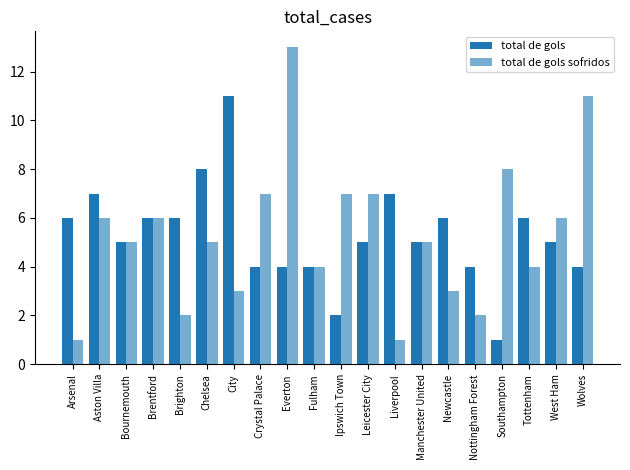

Which label corresponds to the largest value in the chart?

Everton